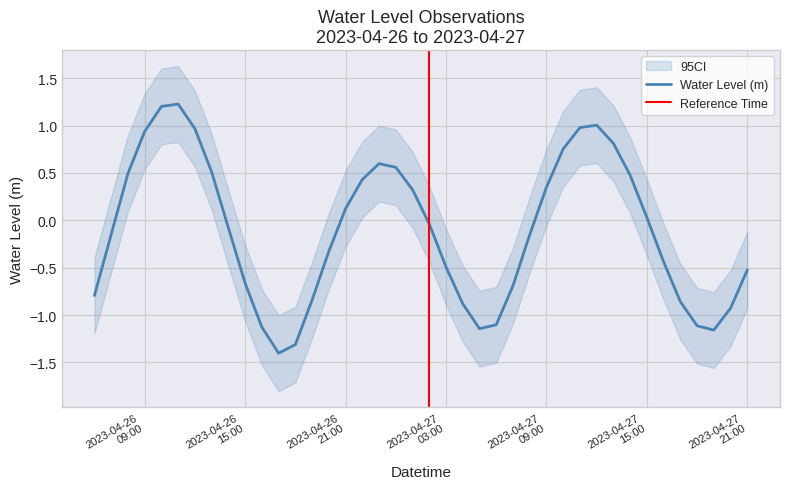

What is the label of the 37th point from the right?

2023-04-26 09:00